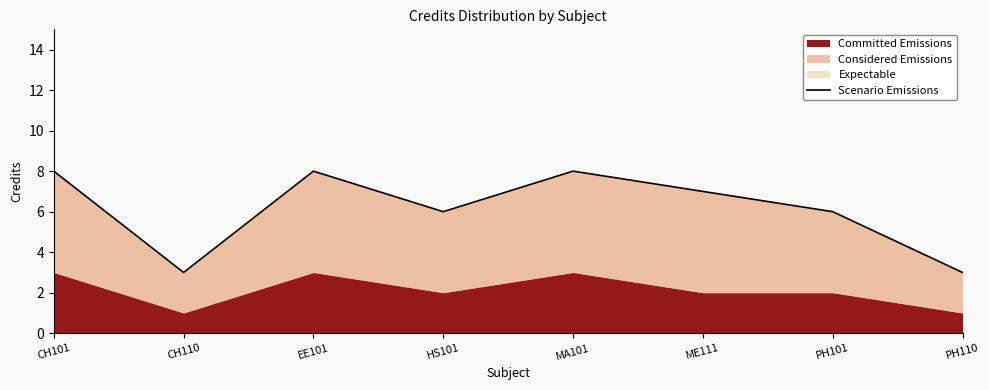

Approximately how many times larger is the value at CH110 compared to CH101?

0.4